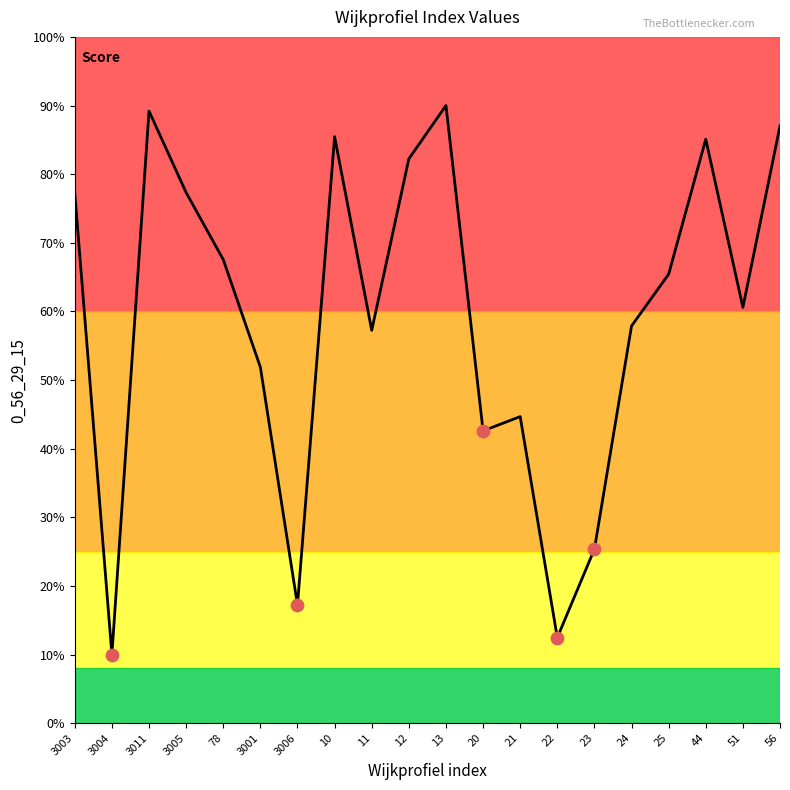

Which has a higher value, 3005 or 78?

3005